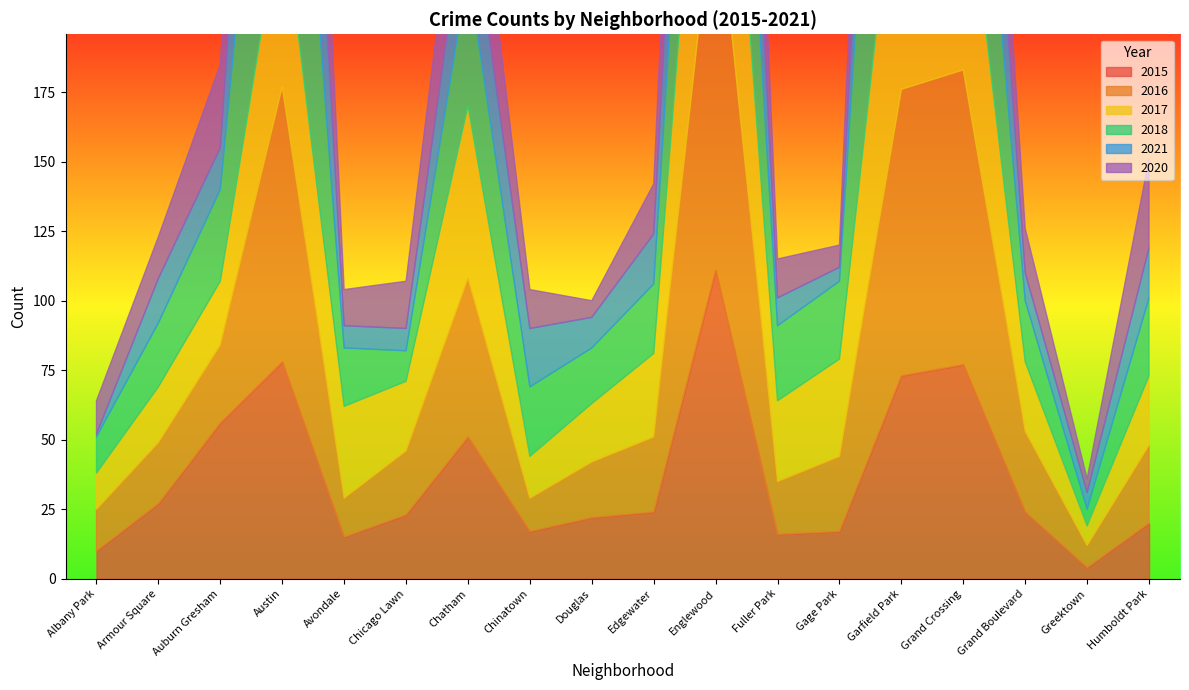

The value of 2017 at Greektown is 4. True or false?

False